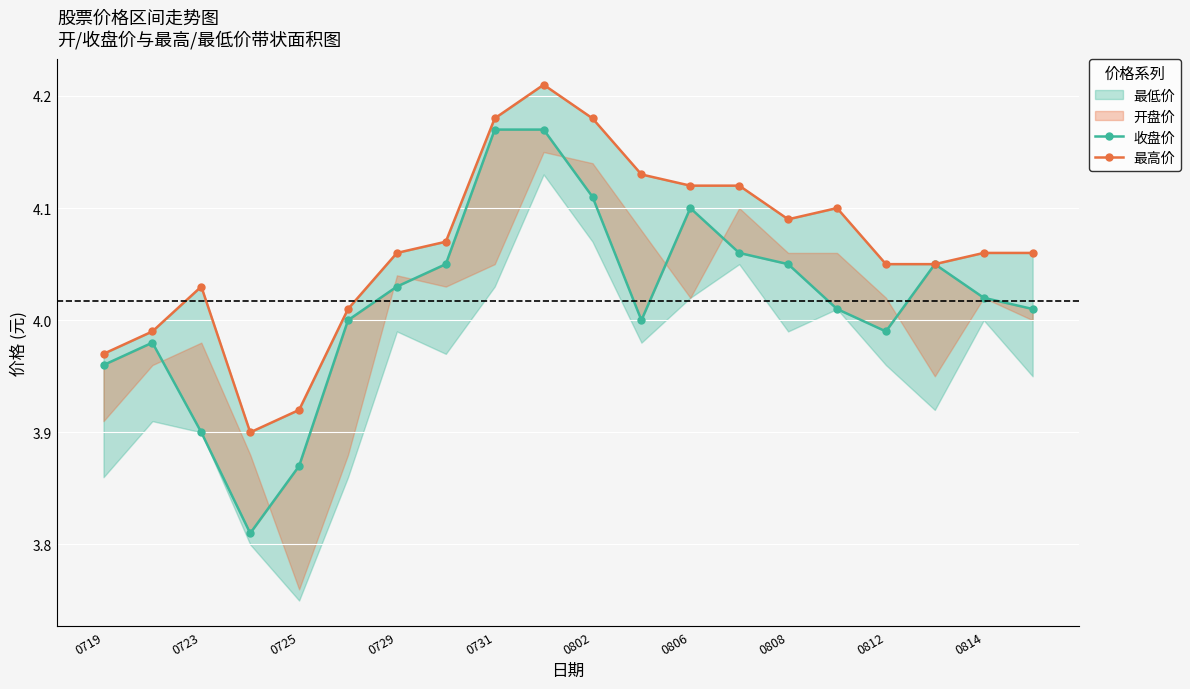

The value of 收盘价 at 0814 is 2.1. True or false?

False